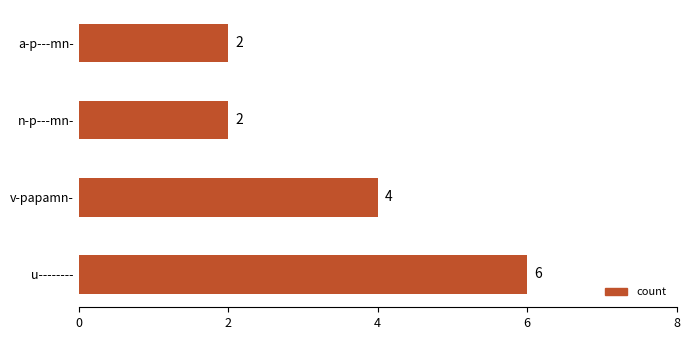

Reading bottom to top, extract all data points from this chart.

6	4	2	2